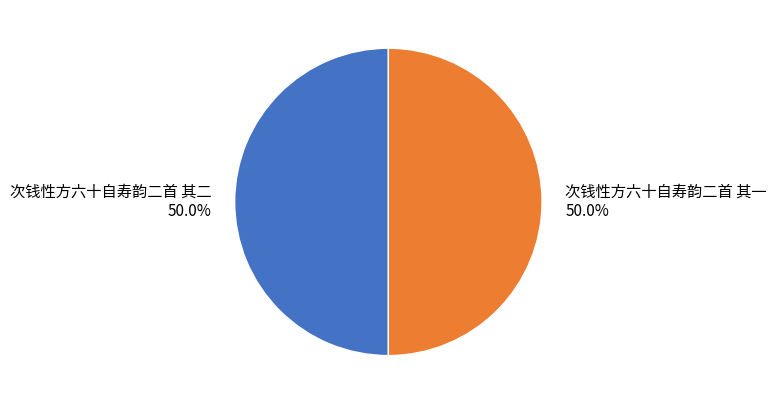

What is the ratio of the value at 次钱性方六十自寿韵二首 其一 to the value at 次钱性方六十自寿韵二首 其二?

1.0